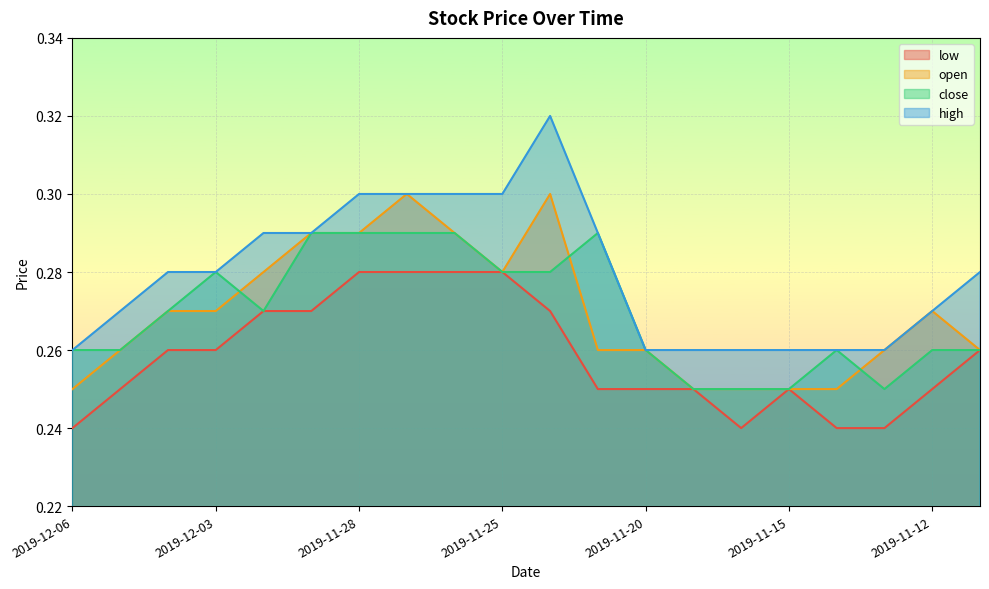

At which label is open closest to 0?

2019-12-06